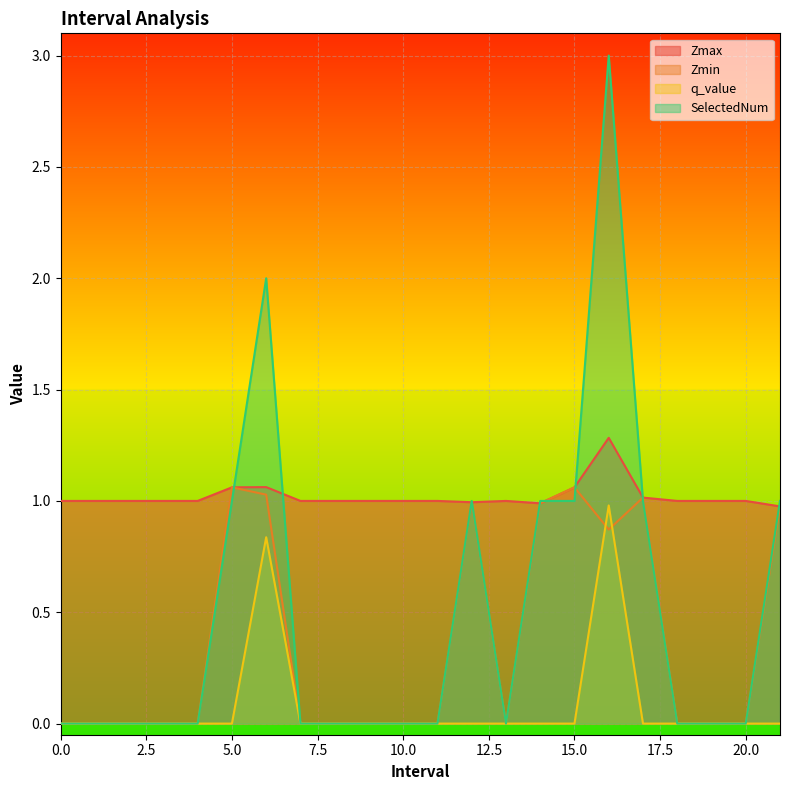

True or false: Zmin and q_value cross at least once.

True